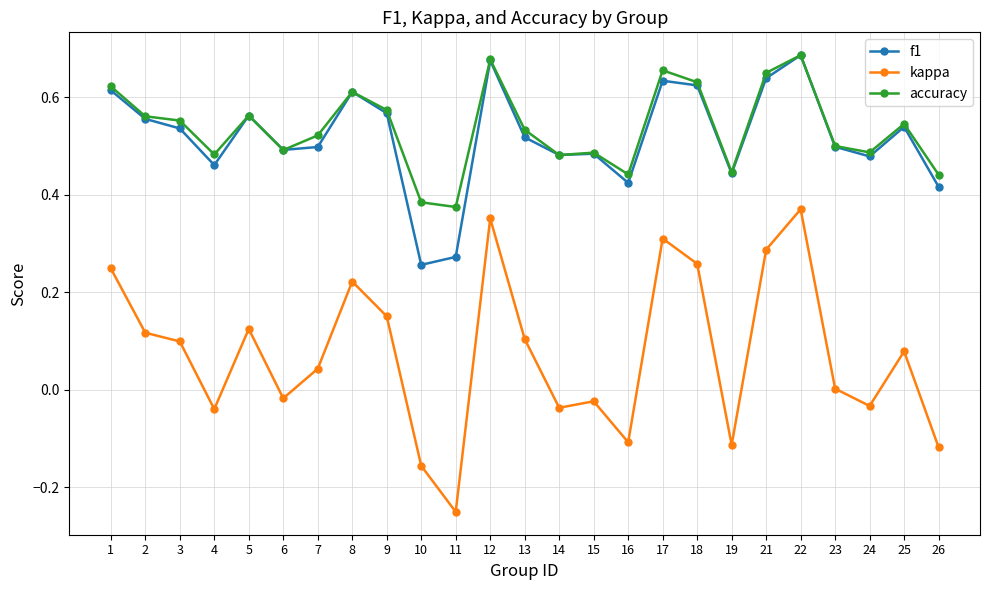

Is the value of f1 at 8 greater than the value of kappa at 19?

Yes